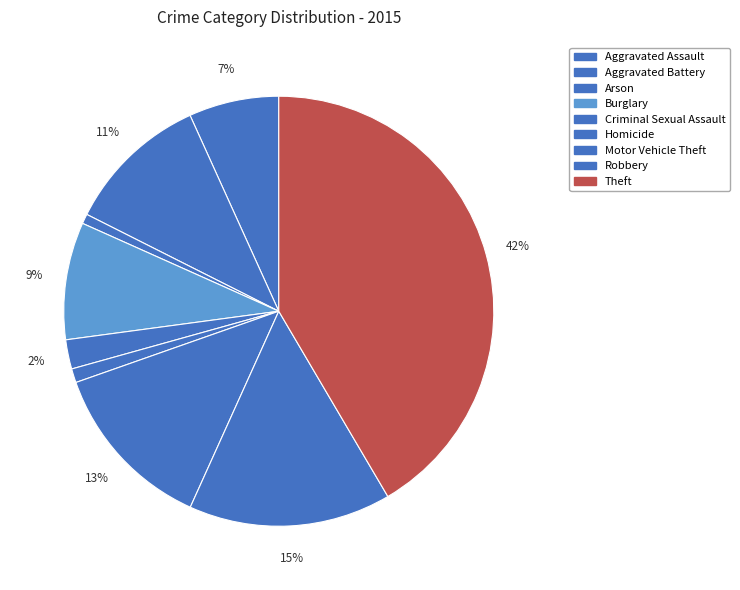

What percentage is the Criminal Sexual Assault slice, to the nearest percent?

2%